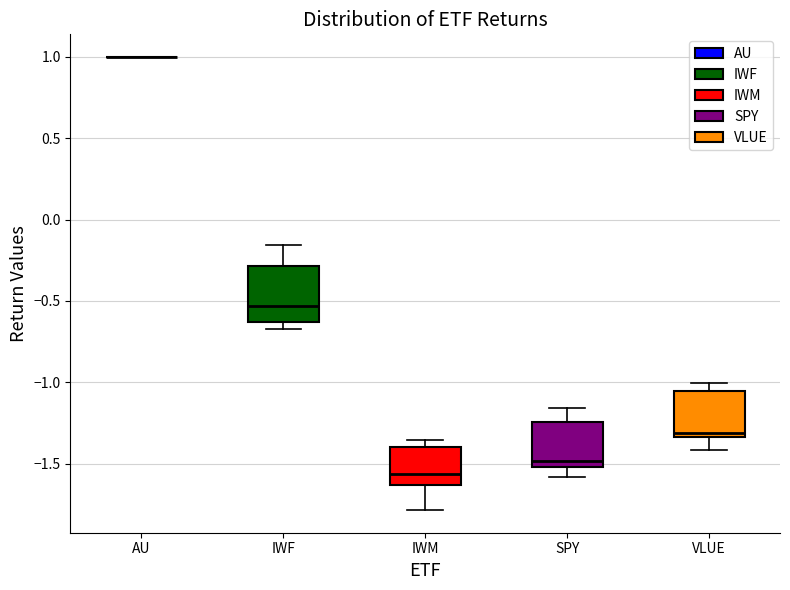

Reading left to right, transcribe this box plot: for each box, give where its median line is, the range the box spans, and where its two whiskers end, as read against the y-axis. The values are not printed on the chart, so give them approximately, as read against the axis.

AU: box collapsed to a line at 1.00, whiskers 1.00 to 1.00
IWF: median -0.55, box -0.65 to -0.30, whiskers -0.65 (just below the box's lower edge) to -0.15
IWM: median -1.55, box -1.65 to -1.40, whiskers -1.80 to -1.35
SPY: median -1.50 (just above the box's lower edge), box -1.50 to -1.25, whiskers -1.60 to -1.15
VLUE: median -1.30, box -1.35 to -1.05, whiskers -1.40 to -1.00